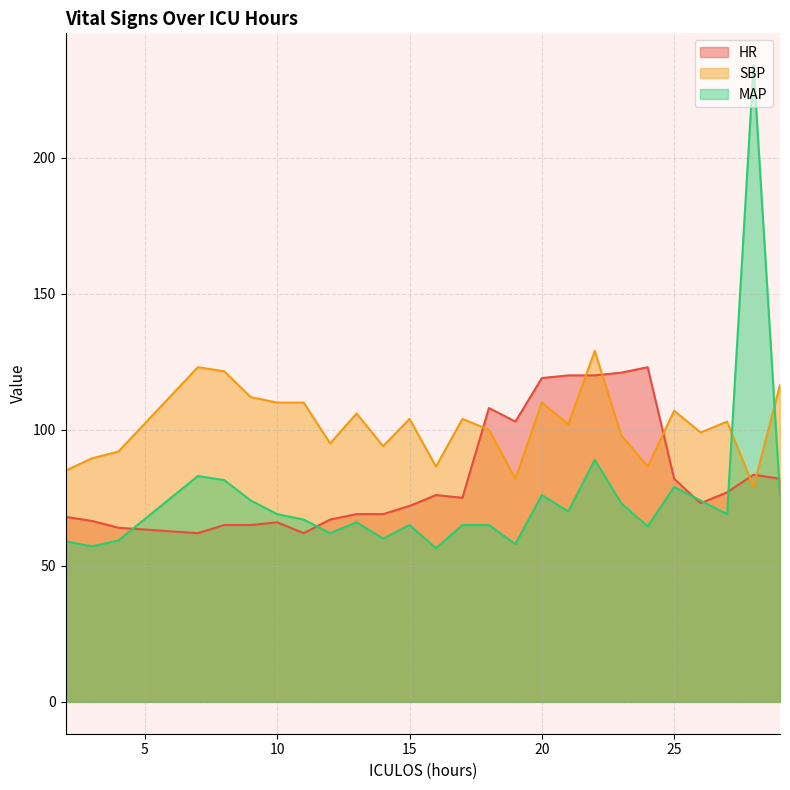

In HR, how many points are higher than both neighbors (excluding endpoints)?

5